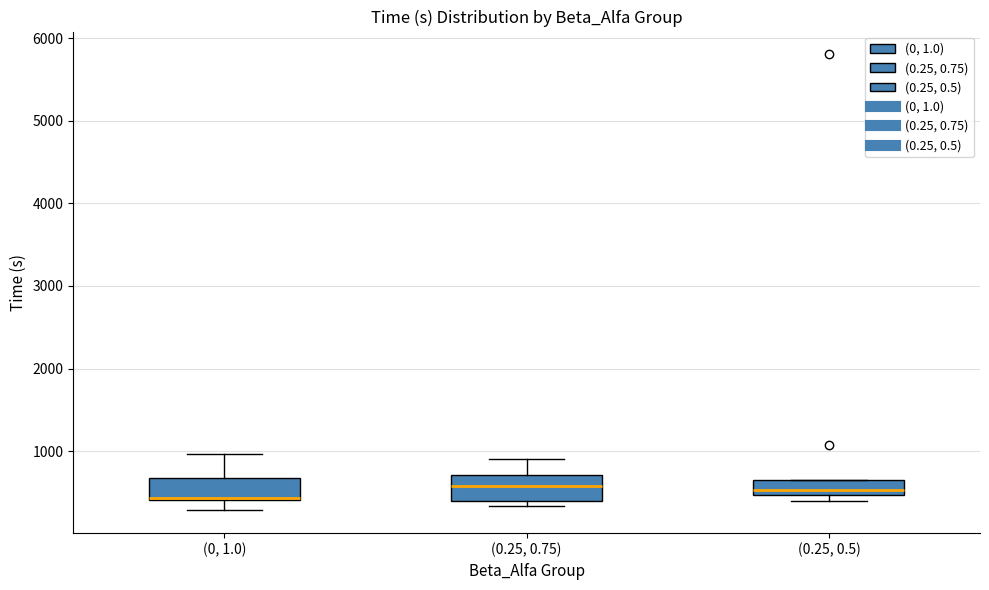

Where is the lower edge of the box for (0.25, 0.5) on the y-axis? The values are not printed on the chart, so give them approximately, as read against the axis.

500